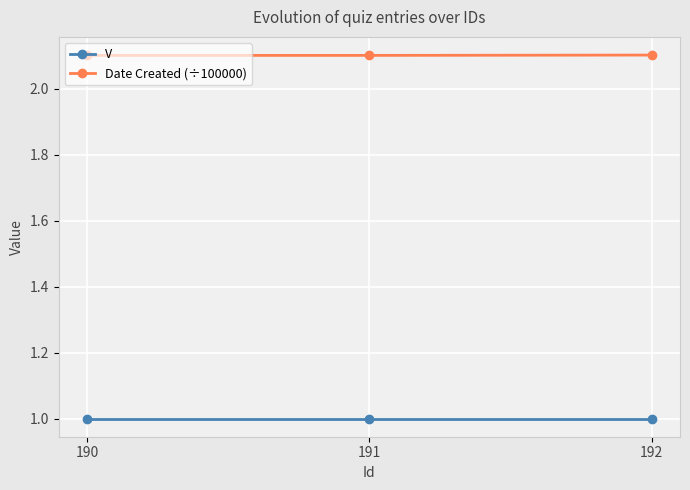

Read the Date Created (÷100000) value at 191.

2.1